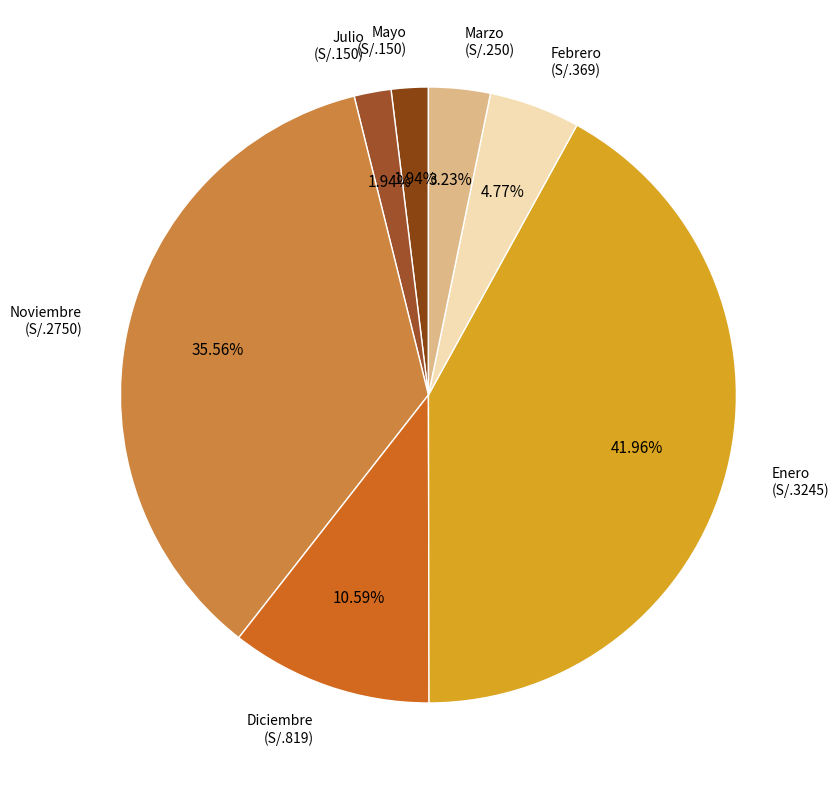

To the nearest percent, what is the combined percentage of Enero and Julio?

44%